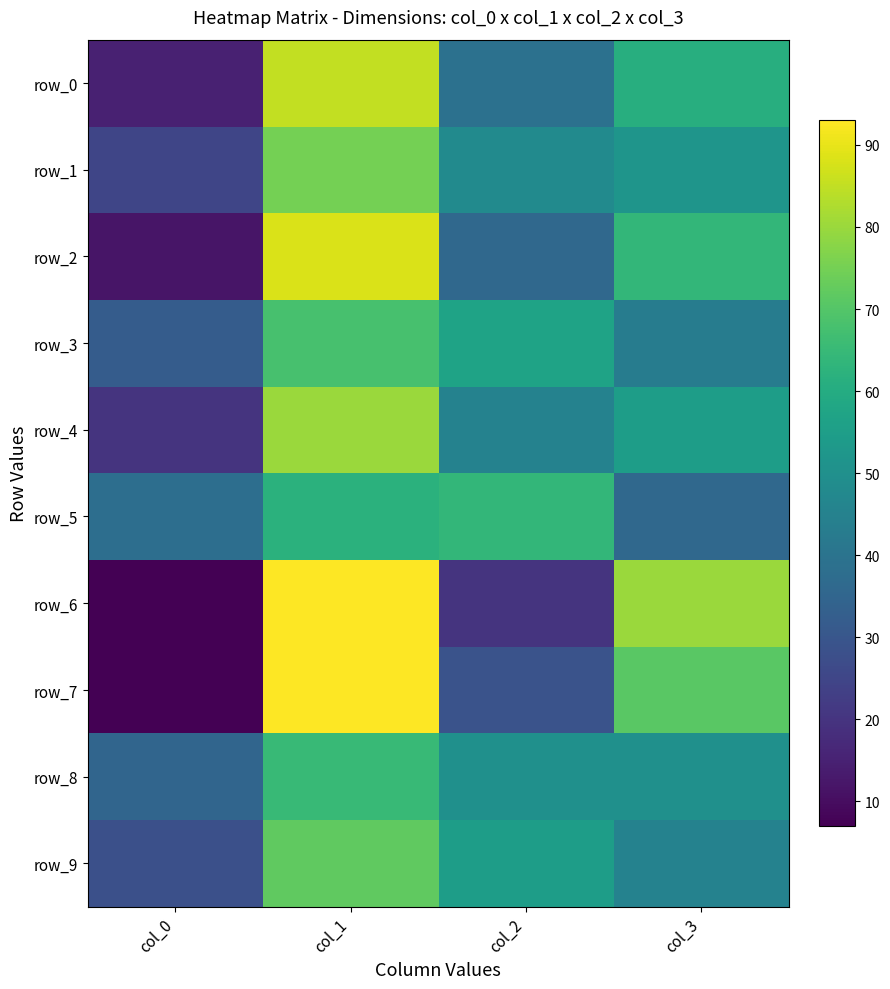

What is the approximate value of row_3 at col_2, to the nearest 5?

55